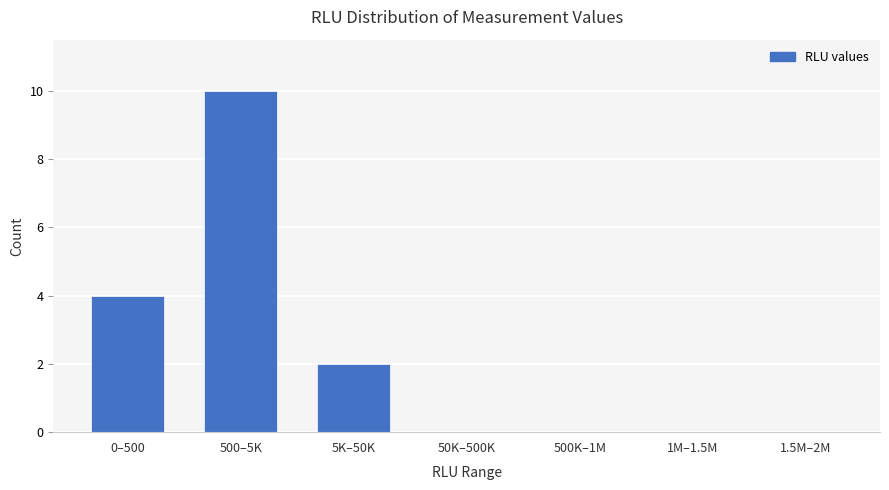

Reading right to left, extract all data points from this chart.

1.5M–2M=0	1M–1.5M=0	500K–1M=0	50K–500K=0	5K–50K=2	500–5K=10	0–500=4